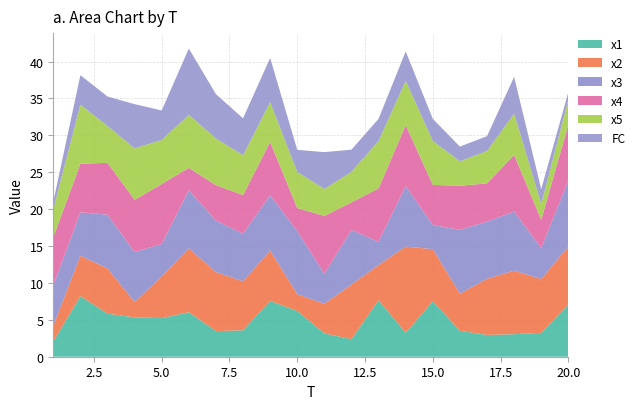

Reading left to right, what are all the values shown in this chart?

x1: 2.0	8.2	5.8	5.3	5.2	6.0	3.5	3.6	7.6	6.2	3.2	2.4	7.7	3.2	7.5	3.5	3.0	3.1	3.2	7.1
x2: 2.1	5.5	6.1	2.1	5.7	8.6	8.0	6.6	6.8	2.3	4.0	7.4	4.8	11.7	7.1	5.0	7.6	8.6	7.3	7.9
x3: 5.4	5.9	7.3	6.8	4.4	7.9	7.0	6.4	7.5	8.5	4.1	7.4	3.2	8.2	3.3	8.7	7.7	8.0	4.2	8.9
x4: 6.5	6.6	7.0	7.1	8.1	3.0	4.8	5.2	7.2	3.1	7.9	3.7	7.2	8.3	5.4	6.0	5.2	7.7	3.8	7.6
x5: 3.8	8.0	5.0	7.0	6.0	7.2	6.3	5.4	5.4	4.9	3.6	4.1	6.4	6.0	6.0	3.3	4.4	5.6	2.2	3.4
FC: 1.0	4.0	4.0	6.0	4.0	9.0	6.0	5.0	6.0	3.0	5.0	3.0	3.0	4.0	3.0	2.0	2.0	5.0	2.0	1.0